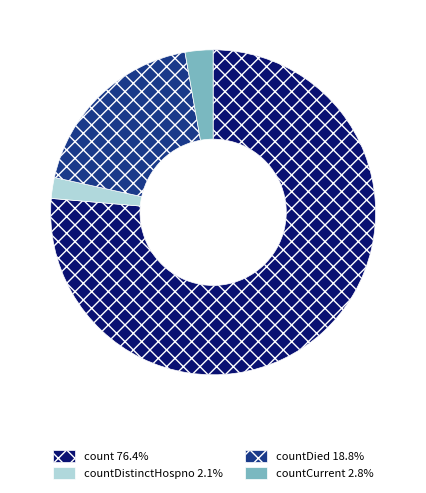

Is countDistinctHospno 2.1% the majority of the pie?

No